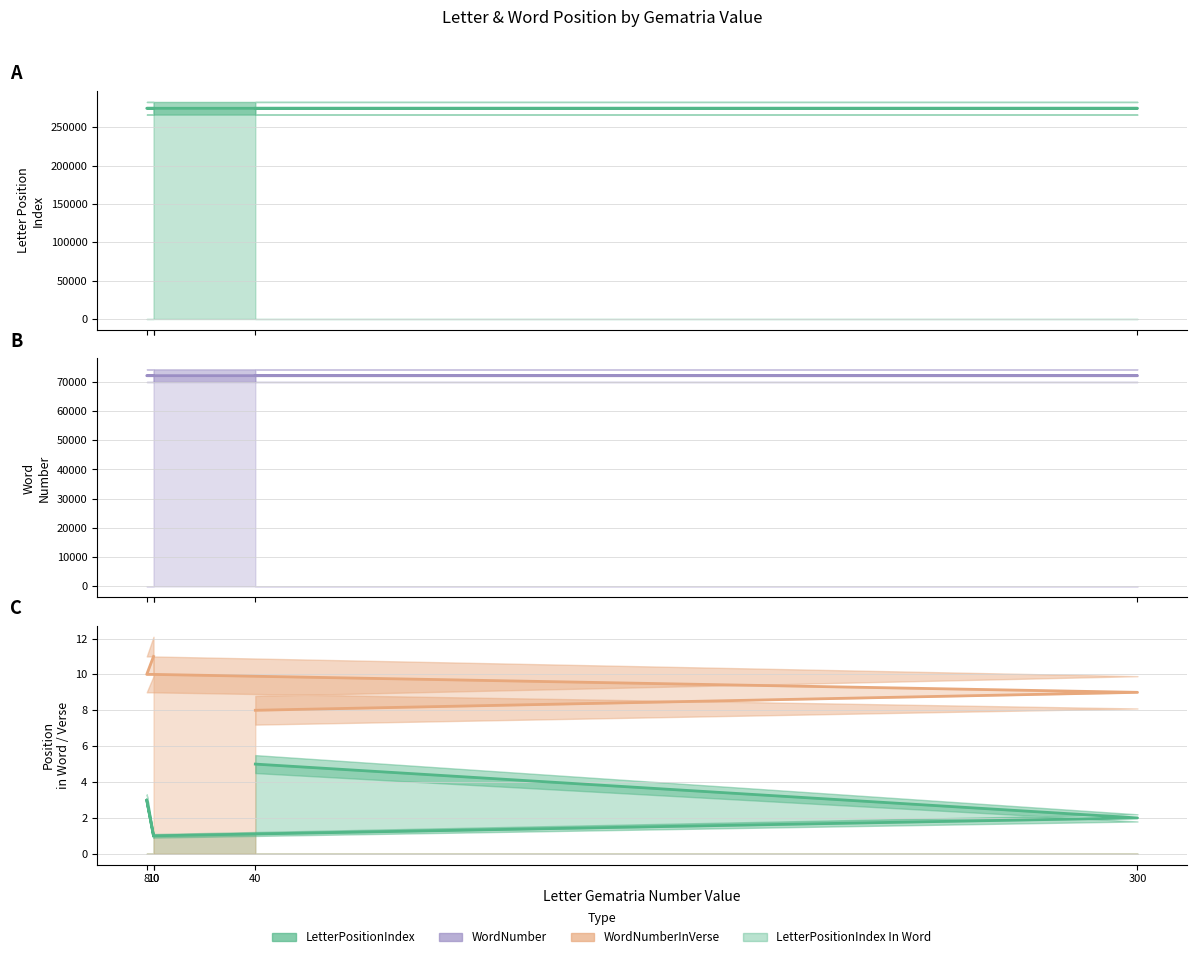

What is the label of the 1st point from the right?

10